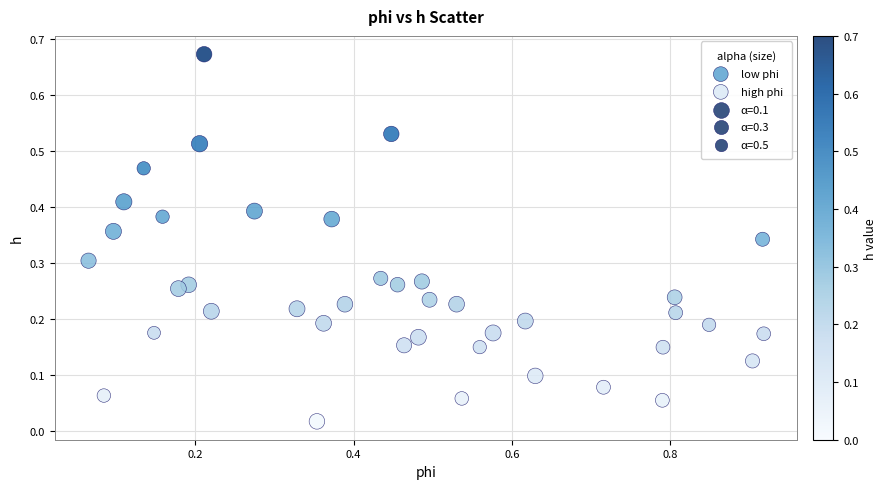

Which series contains the highest Y value?

low phi